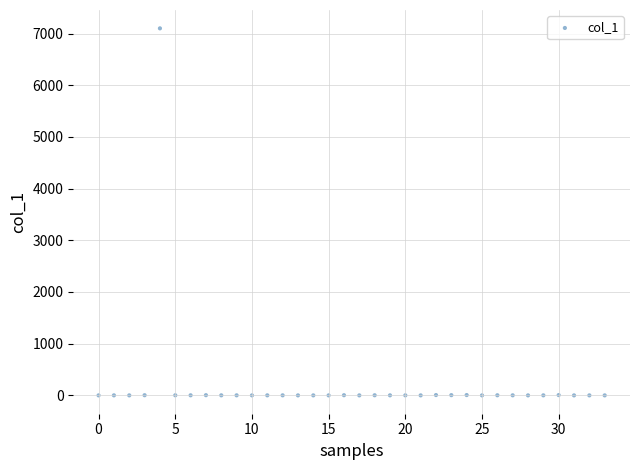

What is the range of Y values (max minus min)?

7100.6